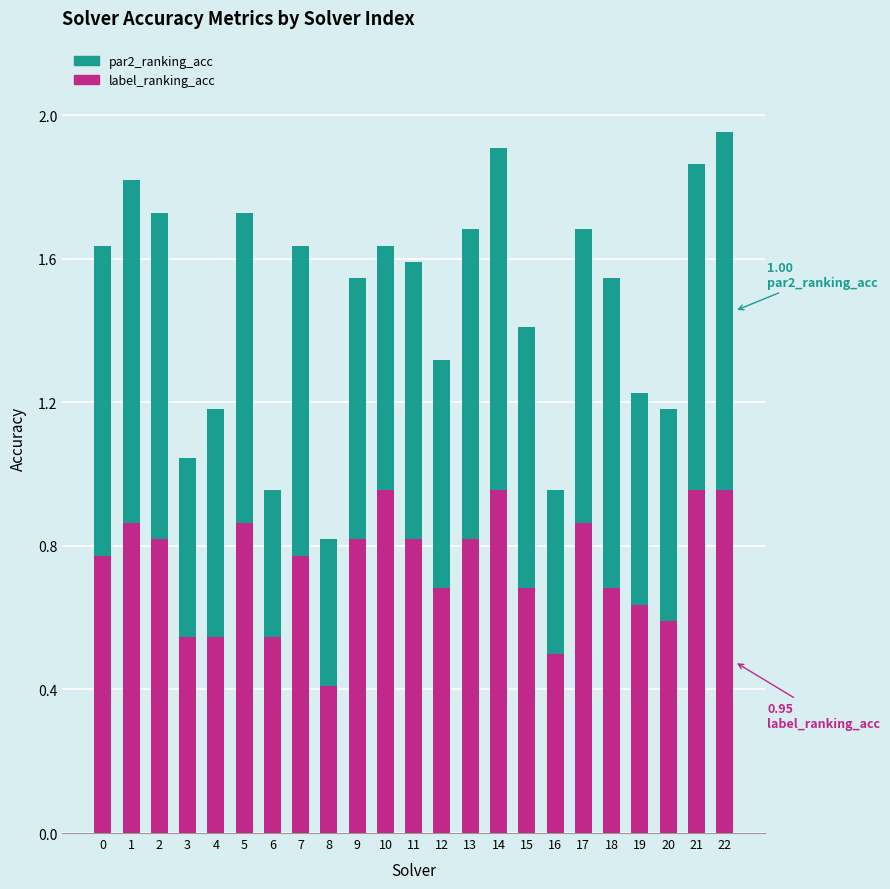

The label_ranking_acc series shows 1.4 at 17. True or false?

False